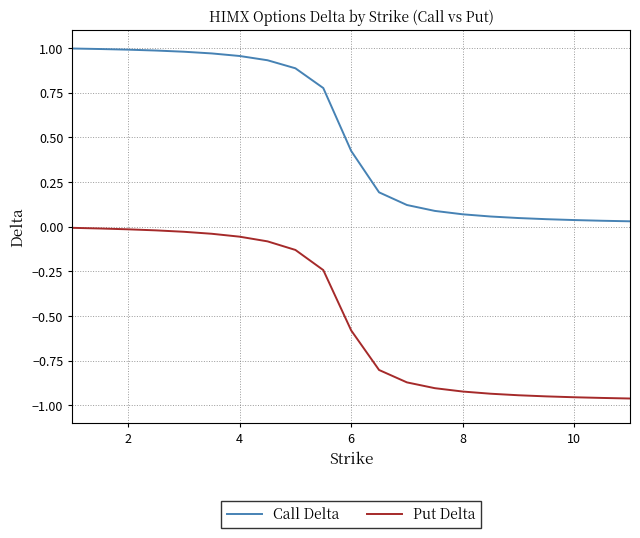

List the series in order of their peak value, lowest first.

Put Delta, Call Delta